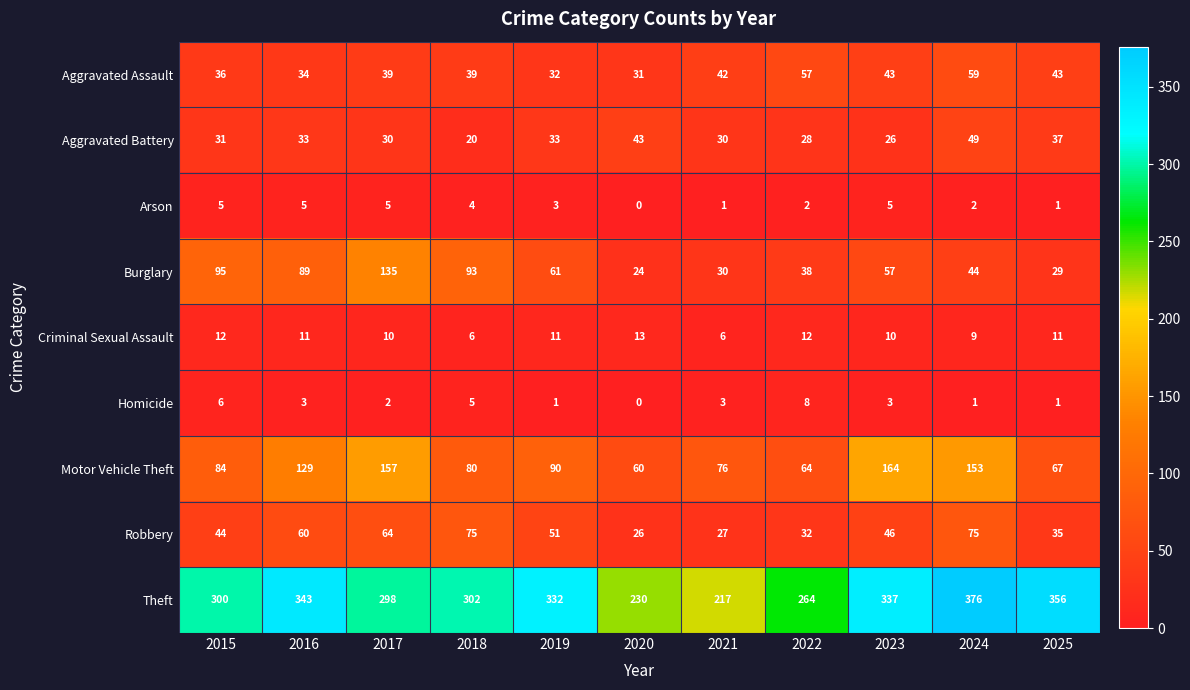

Is it true that Homicide equals 6 at 2015?

True